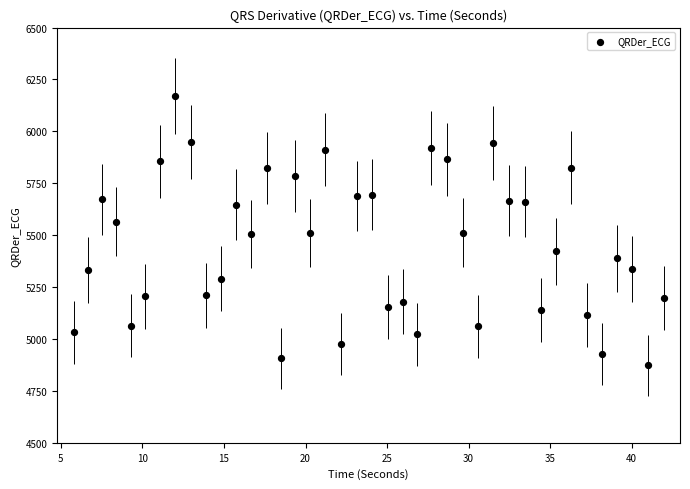

What is the range of Y values (max minus min)?

1296.9